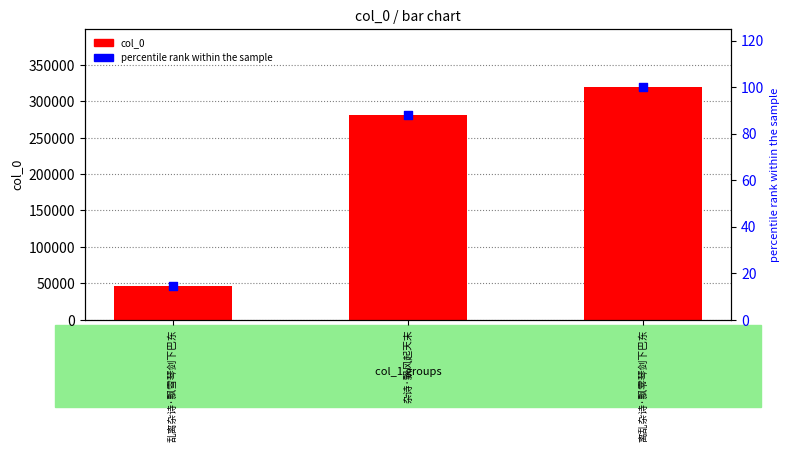

Which series has the largest total across all categories?

col_0